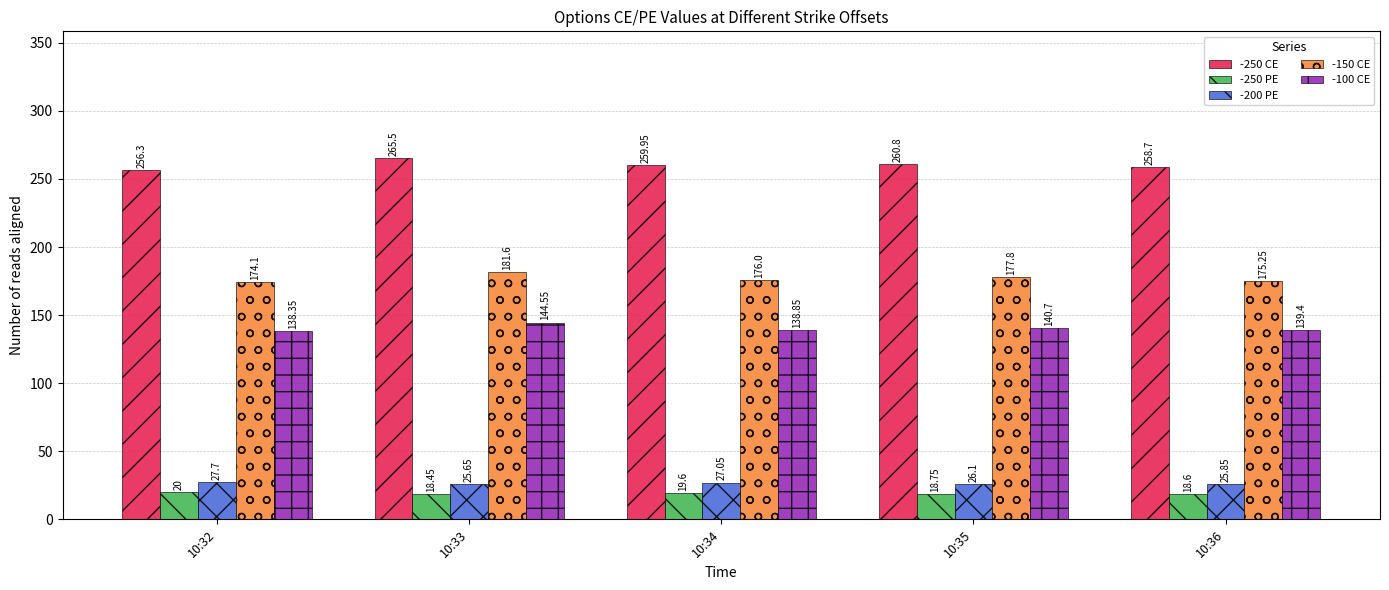

How many bars are there in each group?

5